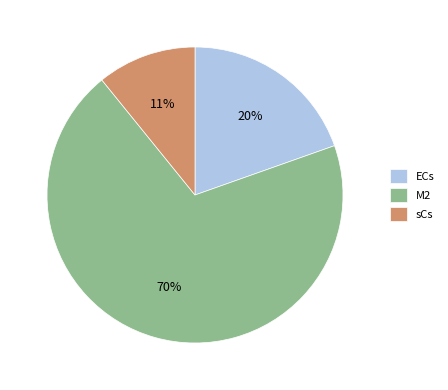

The sCs slice represents 11% of the pie. True or false?

True